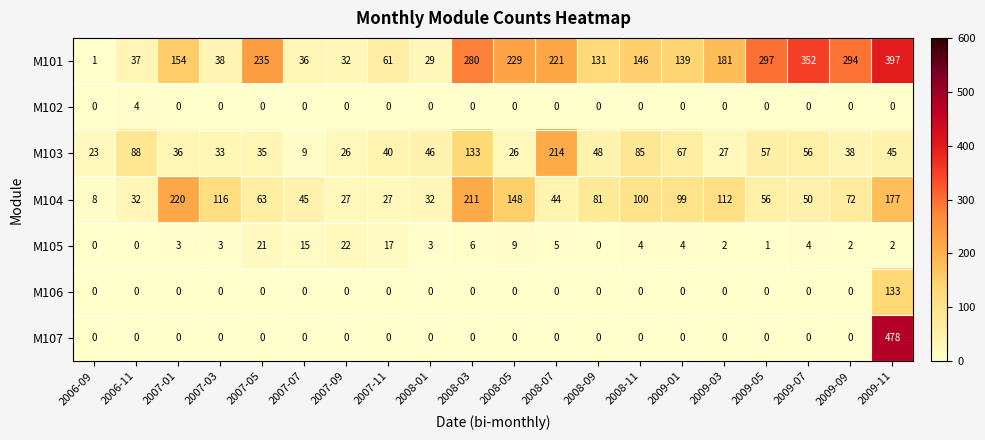

What is the highest value of the M102 series?

4